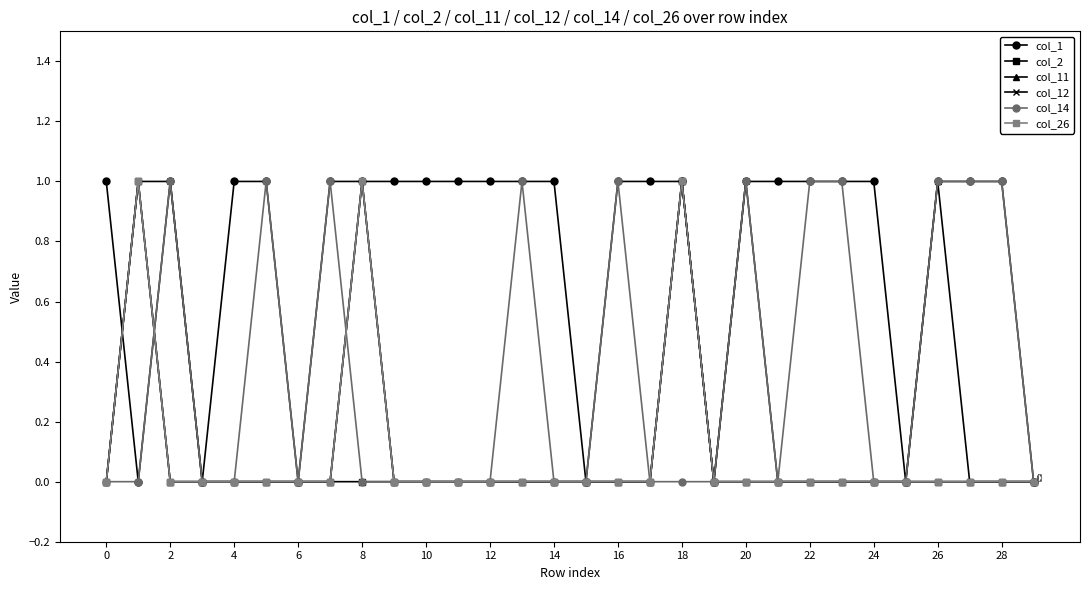

What are all the series names shown in the legend?

col_1, col_2, col_11, col_12, col_14, col_26